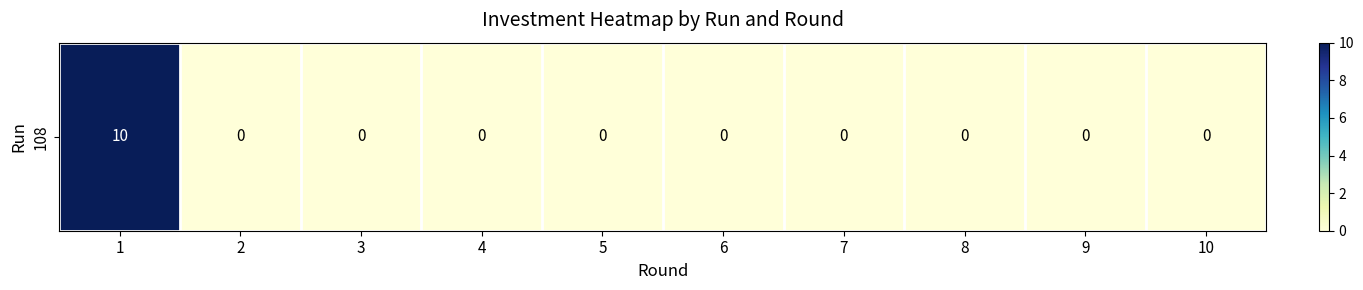

List the labels in order of value, largest first.

1, 2, 3, 4, 5, 6, 7, 8, 9, 10